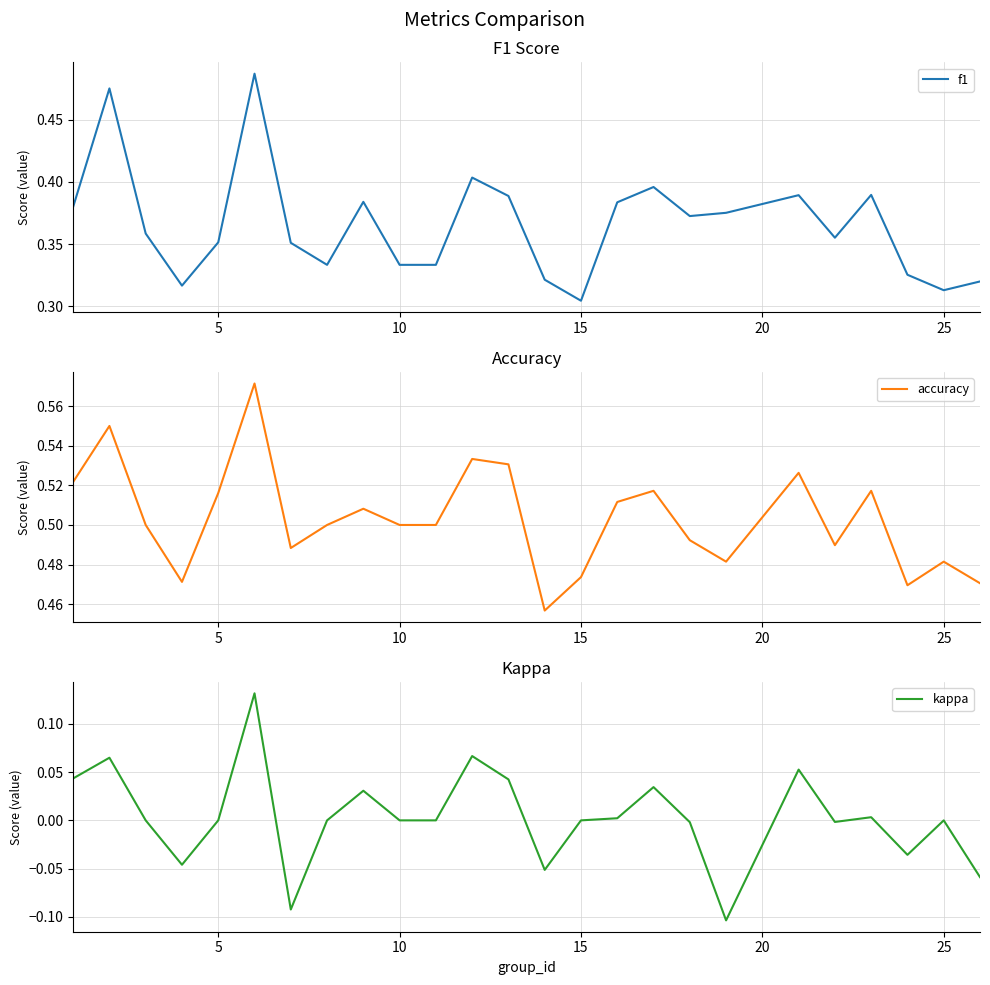

The accuracy series shows 0.9 at 10. True or false?

False